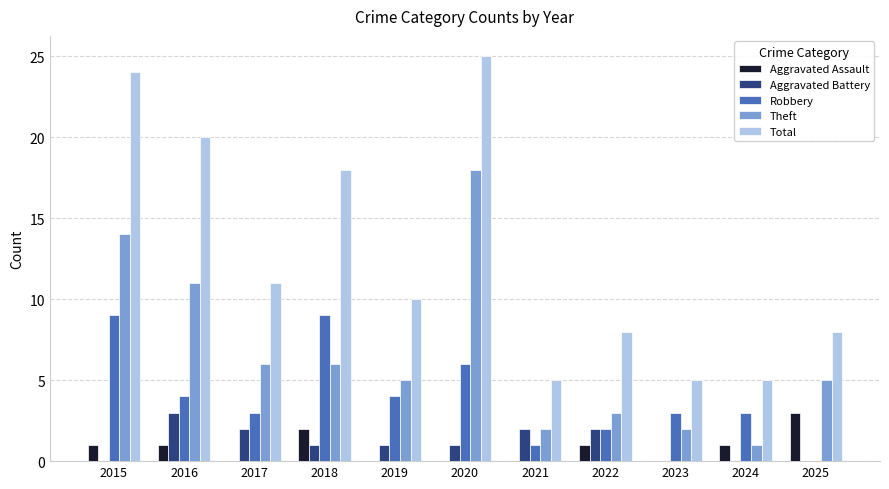

At which category is the sum across all series the highest?

2020